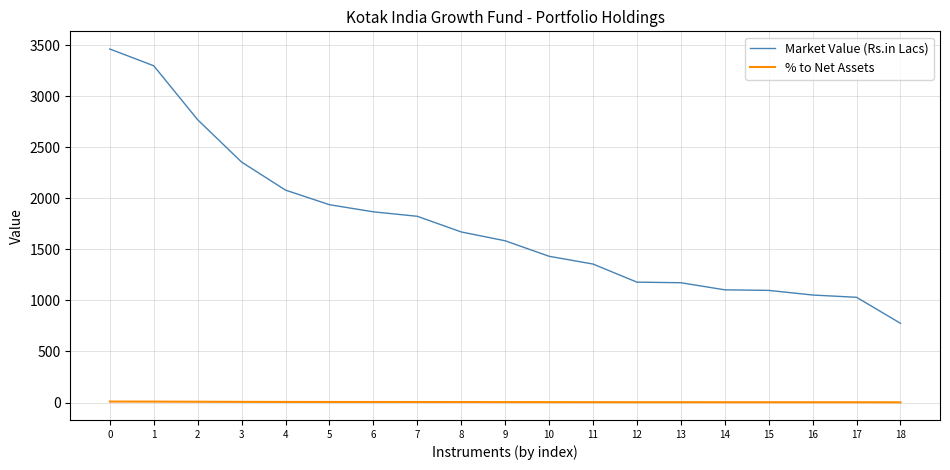

Which series has the widest spread of values?

Market Value (Rs.in Lacs)